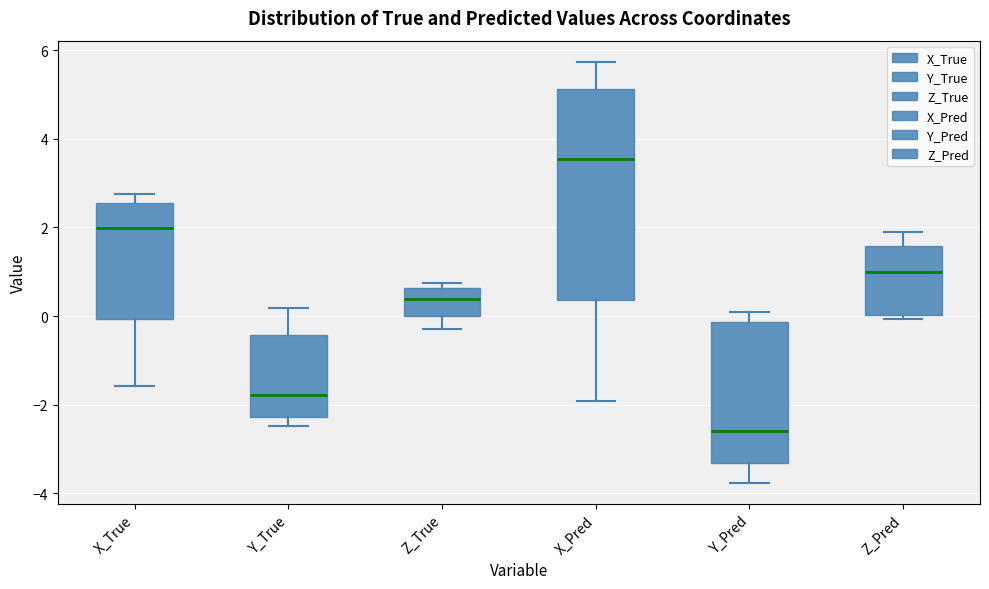

Which box is the tallest, from its lower edge to its upper edge?

X_Pred